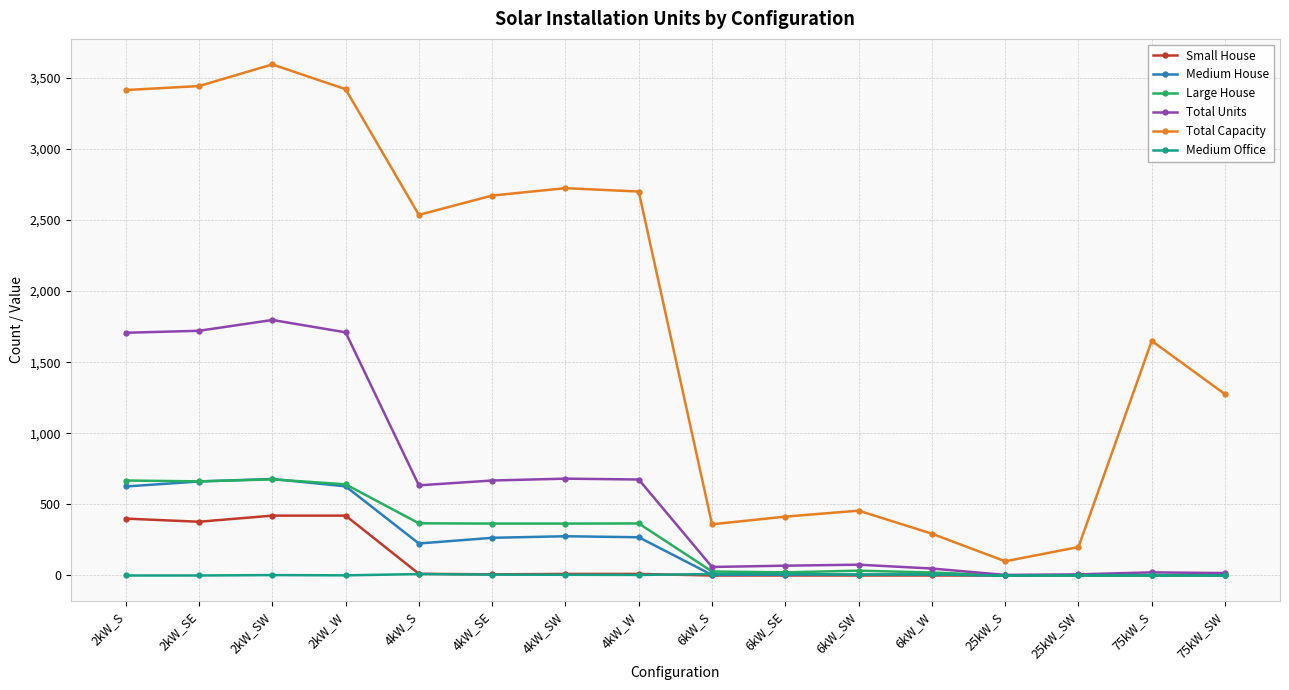

True or false: Small House and Total Capacity intersect in this chart.

False